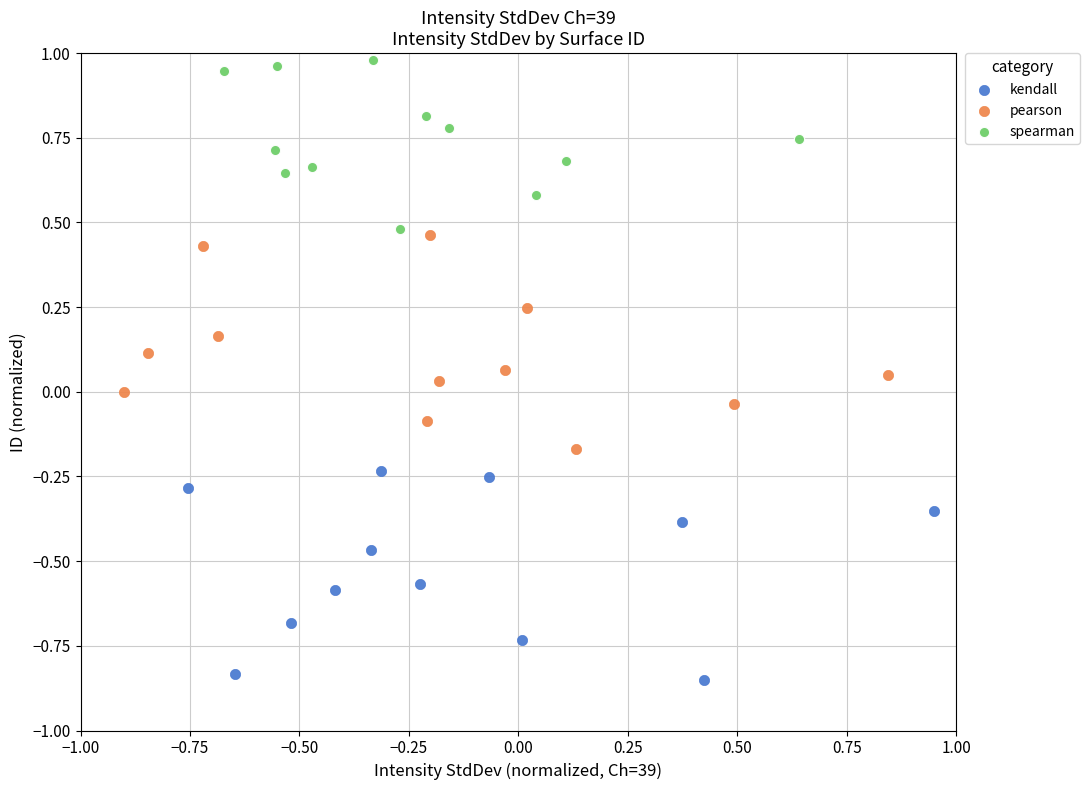

Which series reaches the maximum Y coordinate?

spearman